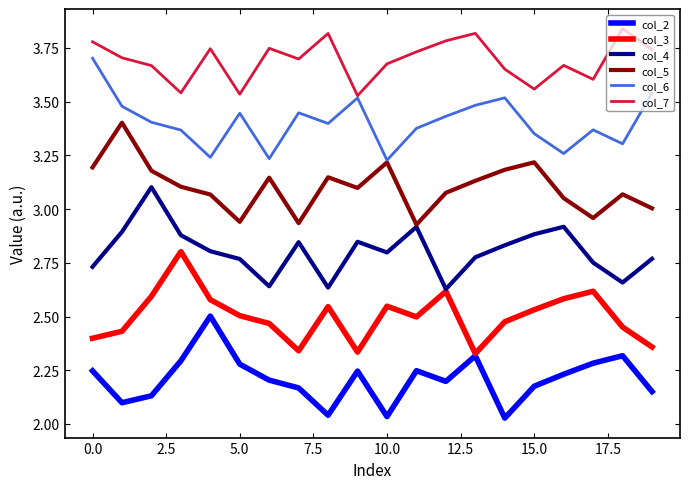

True or false: col_4 and col_7 intersect in this chart.

False